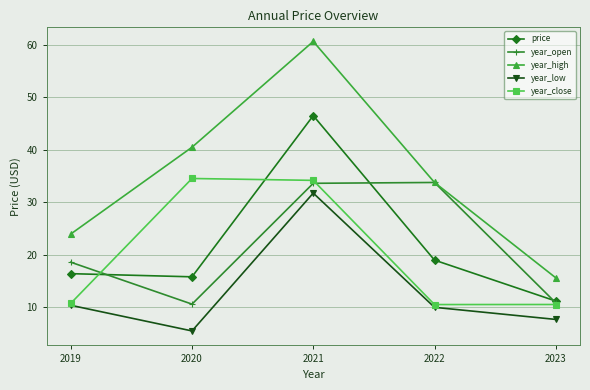

At which category does year_low reach its first local peak?

2021